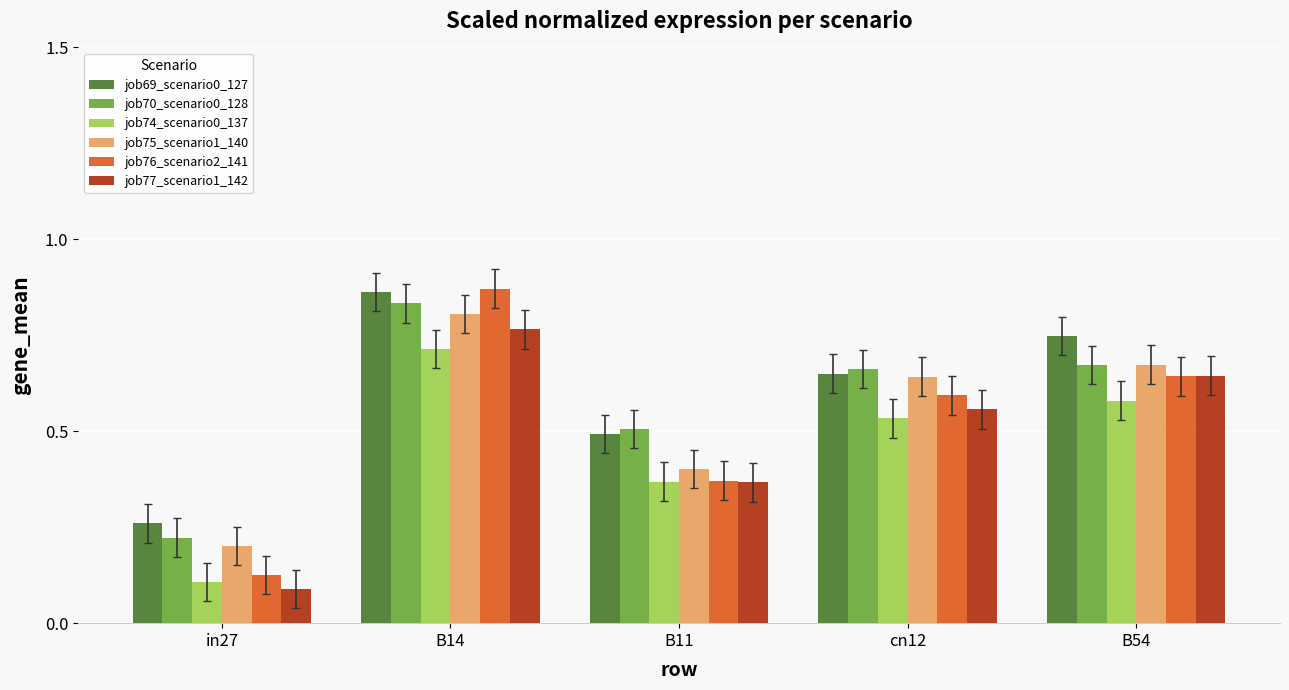

At how many categories does at least one series exceed 0?

5